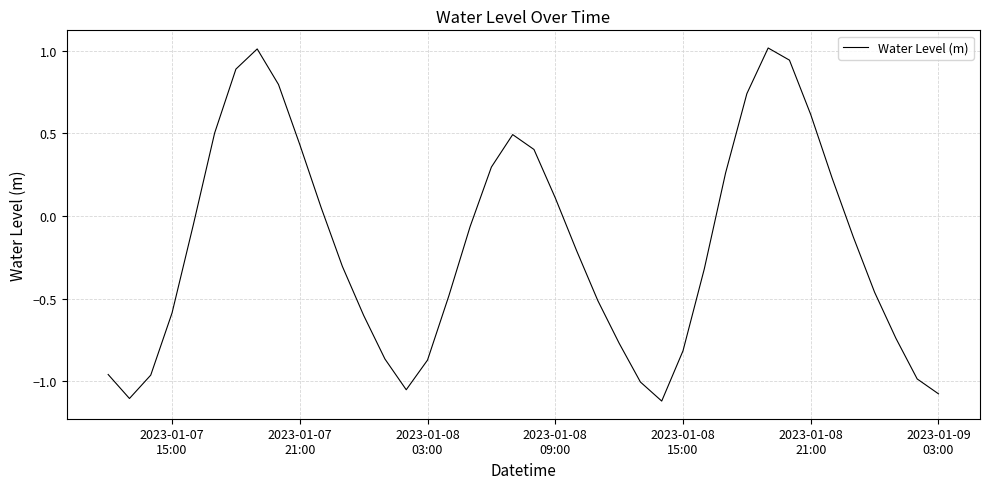

What is the difference between the maximum and second lowest values?

2.1